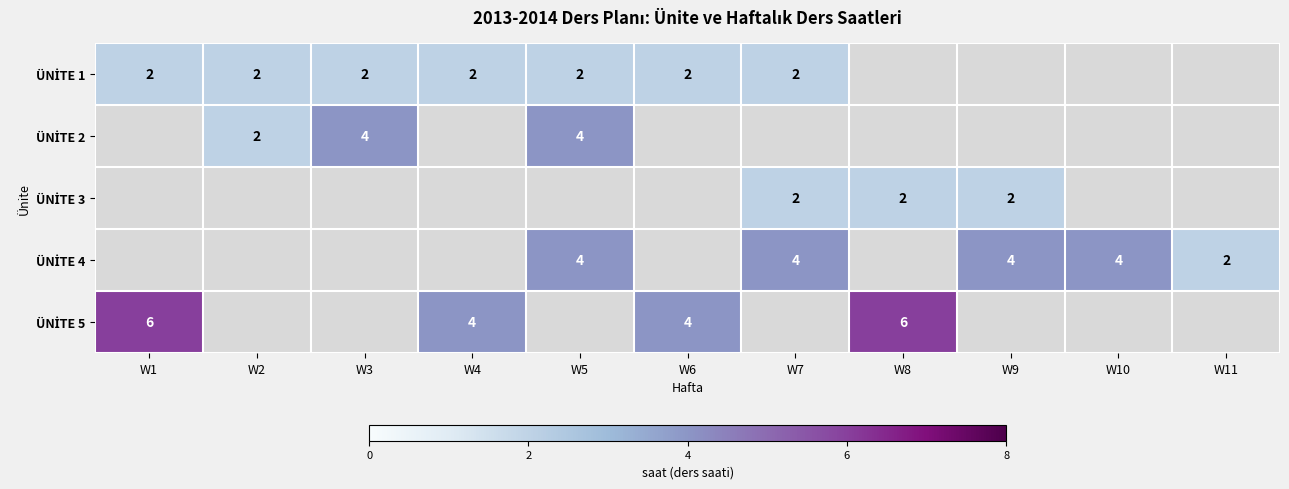

Is it true that ÜNİTE 1 equals 3.4 at W3?

False